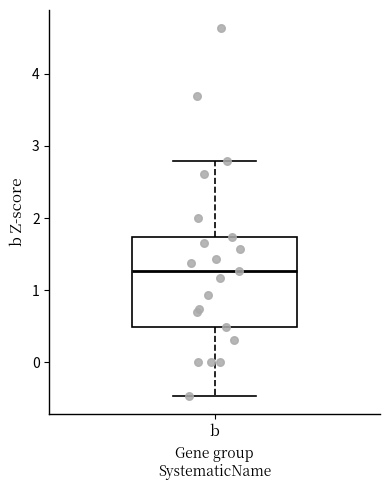

Where does the lower whisker of the box for b end on the y-axis? The values are not printed on the chart, so give them approximately, as read against the axis.

-0.5